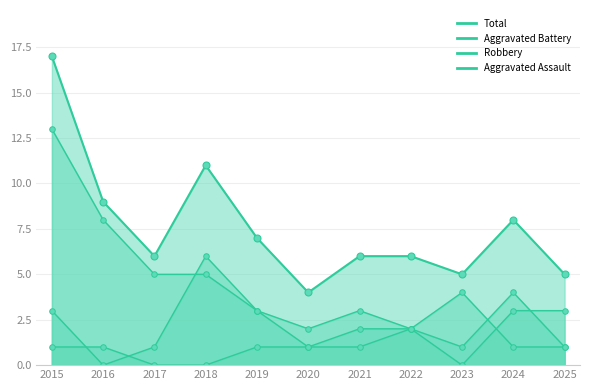

Reading left to right, transcribe all the data shown in this chart.

Aggravated Assault: 1	1	0	0	1	1	2	2	1	4	1
Aggravated Battery: 3	0	1	6	3	1	1	2	4	1	1
Robbery: 13	8	5	5	3	2	3	2	0	3	3
Total: 17	9	6	11	7	4	6	6	5	8	5